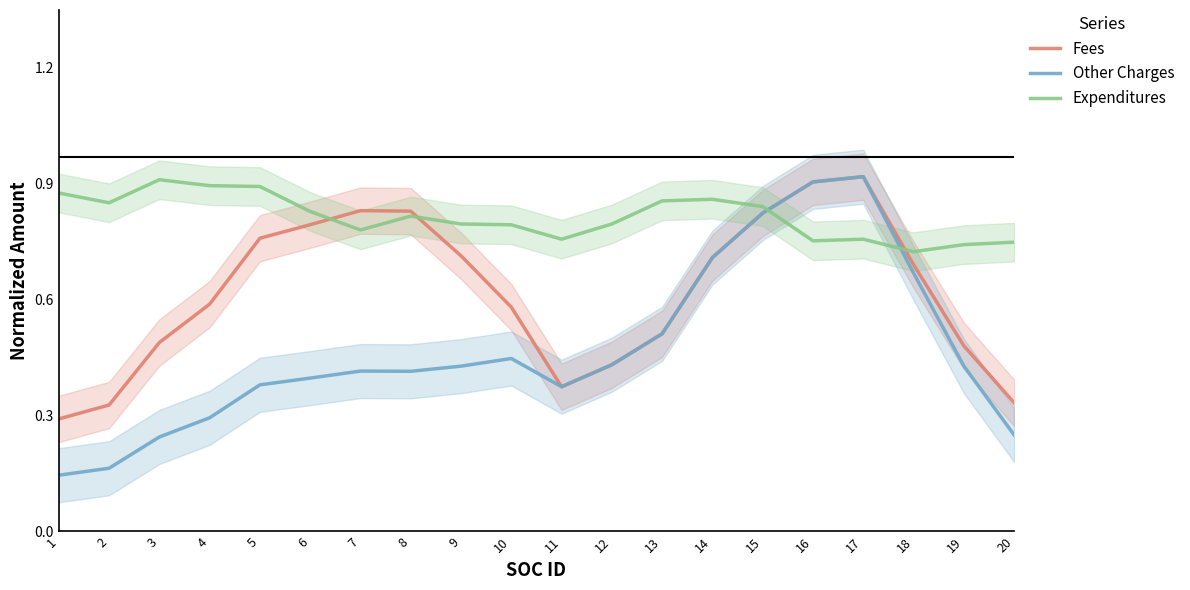

What is the sum of the Fees values at 17 and 14?

1.6